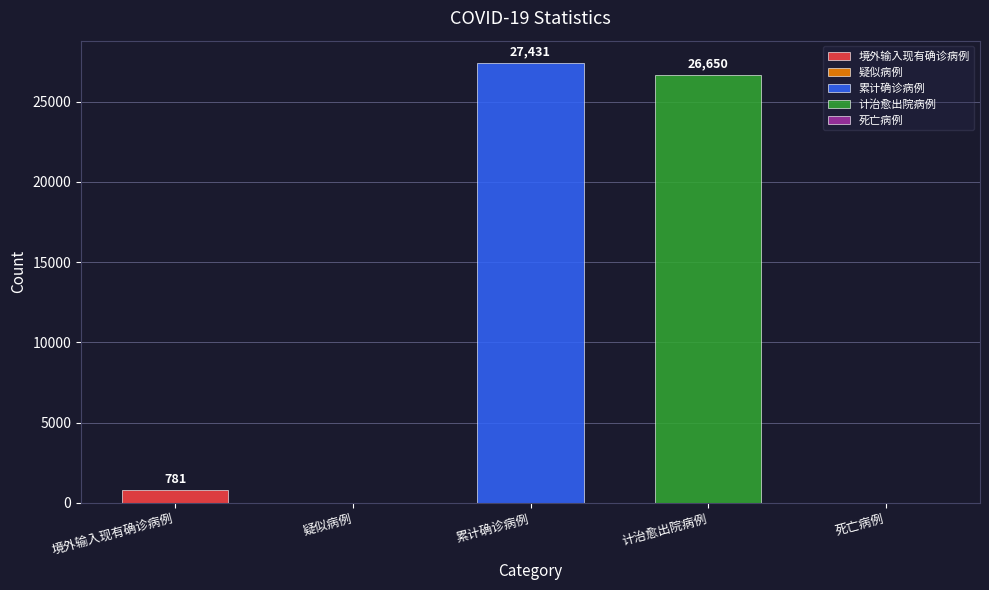

Rank the categories by value from highest to lowest.

累计确诊病例, 计治愈出院病例, 境外输入现有确诊病例, 疑似病例, 死亡病例